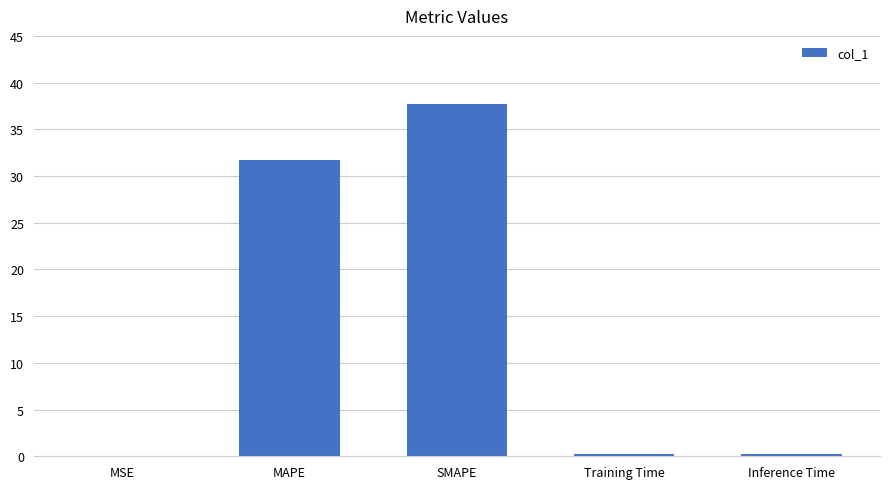

How many data points does each series have?

5